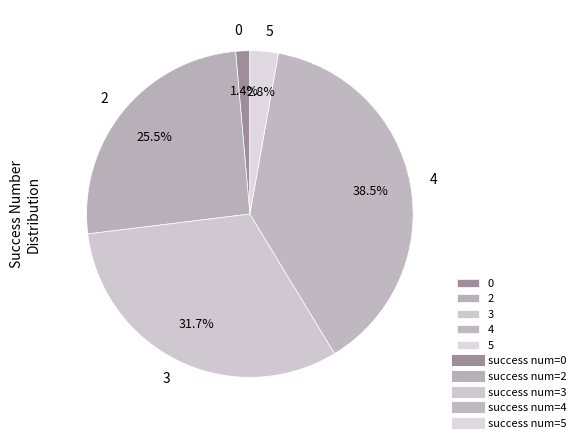

What percentage is NOT represented by 0?

98.6%